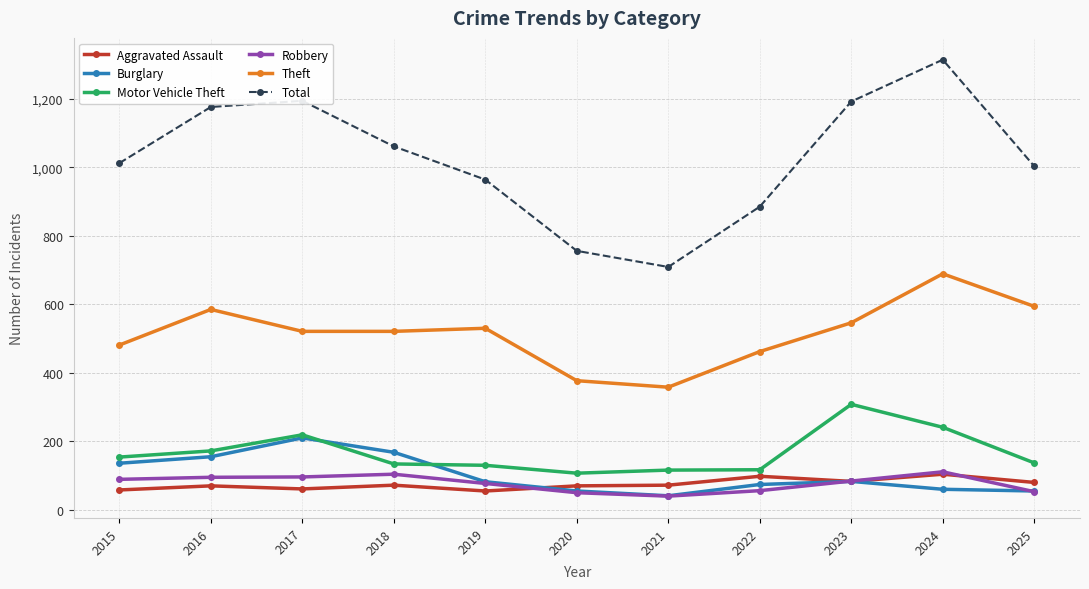

Rank the series at 2015 from lowest to highest value.

Aggravated Assault, Robbery, Burglary, Motor Vehicle Theft, Theft, Total